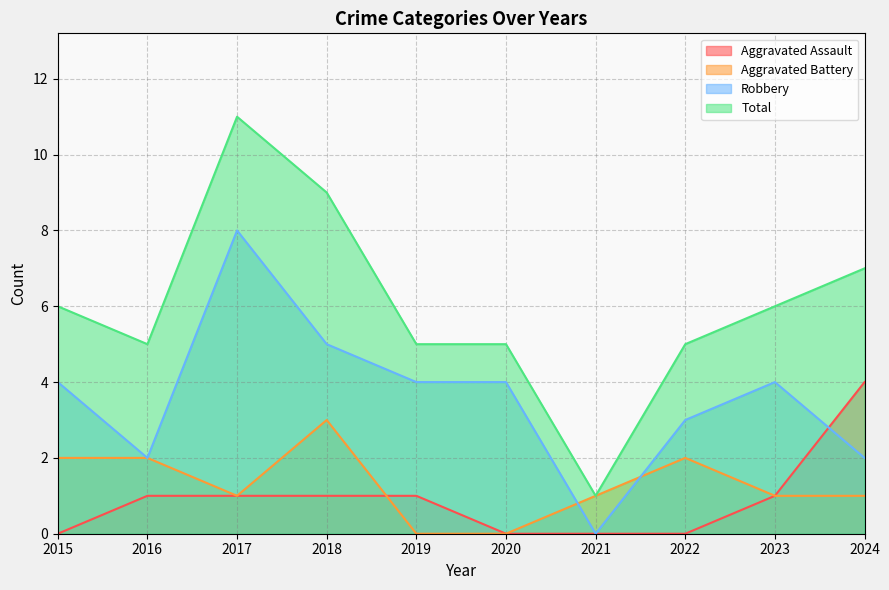

How many data points in Aggravated Battery are above 1?

4